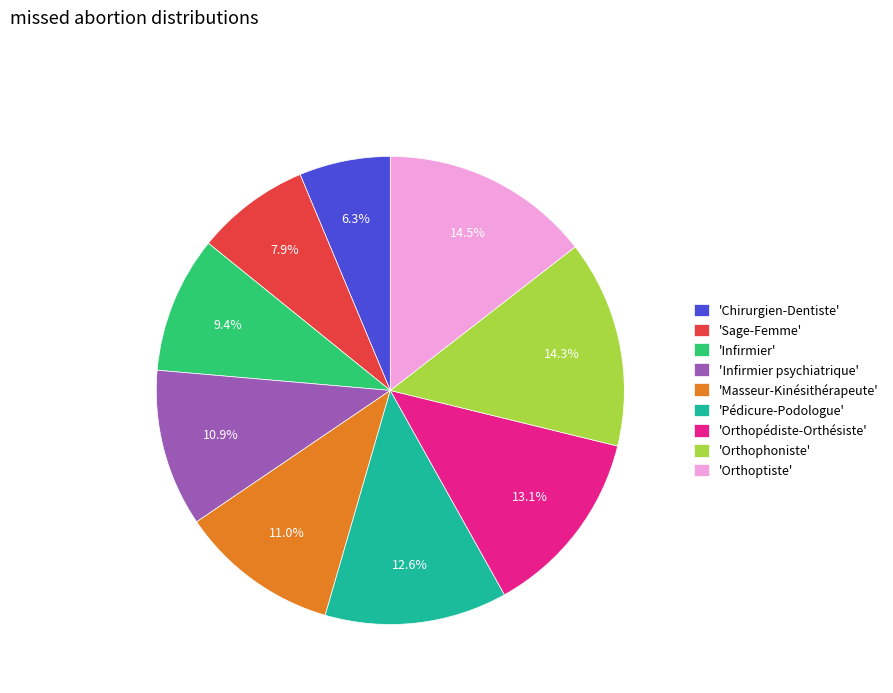

Count the number of slices in the pie.

9